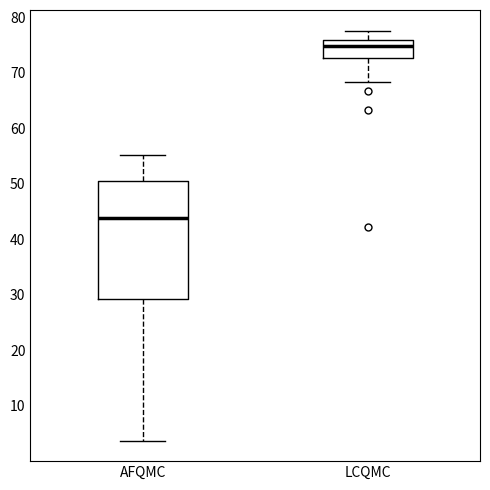

Which box is the tallest, from its lower edge to its upper edge?

AFQMC